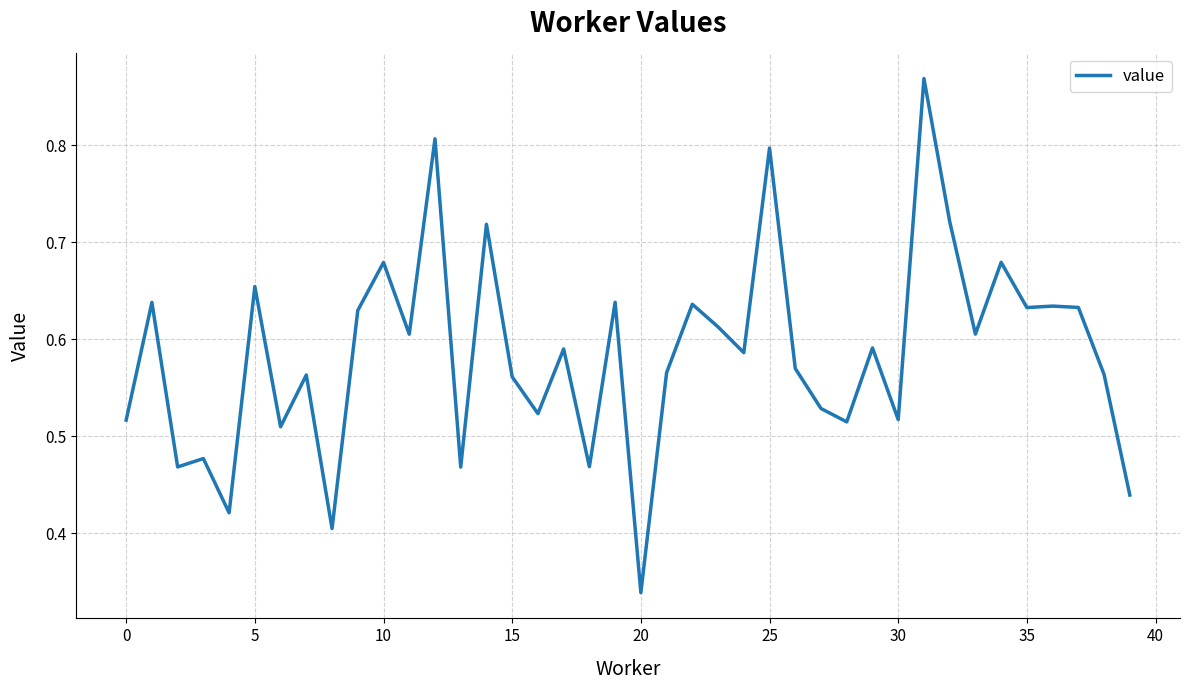

How many values are between 0 and 1?

40